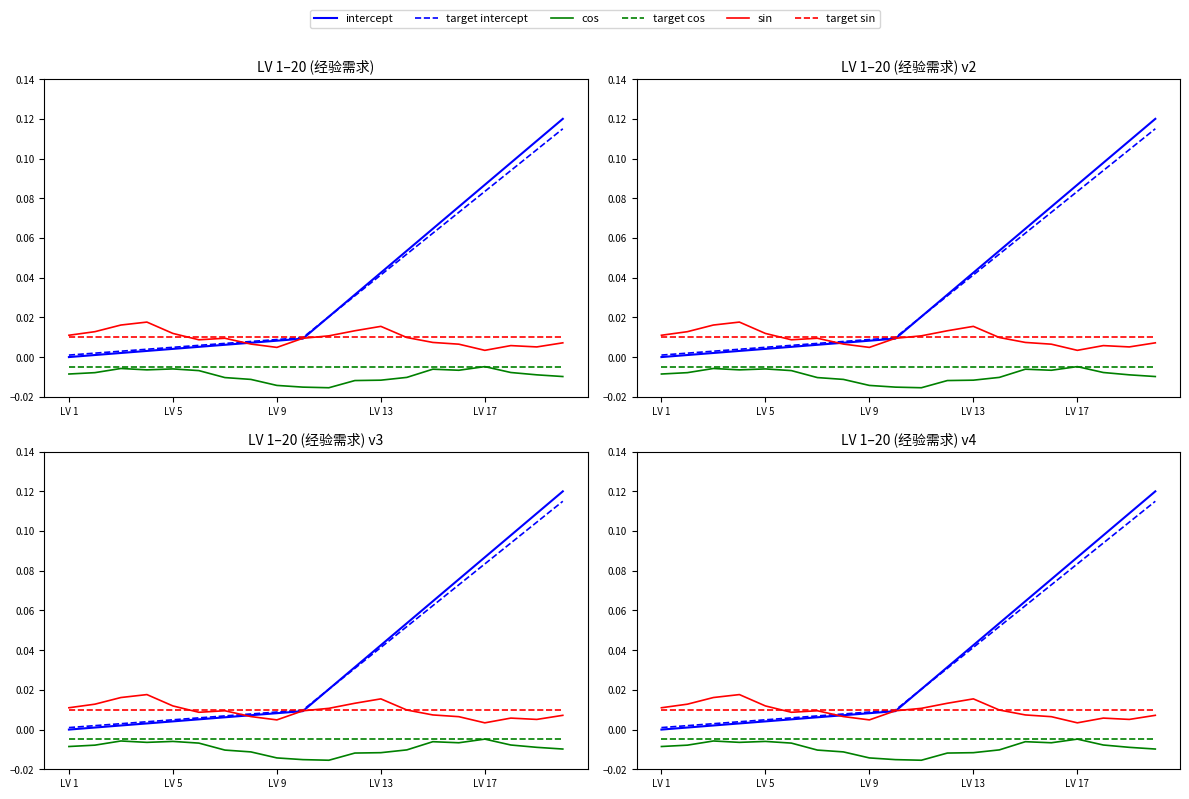

True or false: target cos has a value of -0.0 at 17.

False